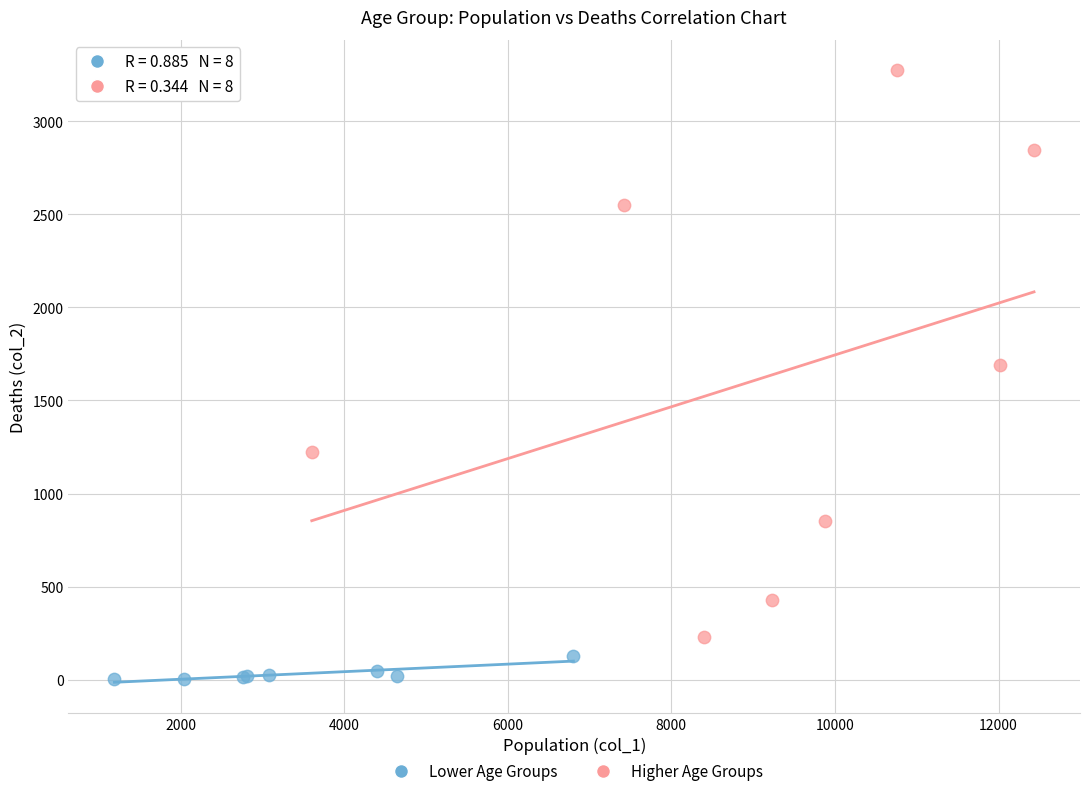

Which series contains the lowest Y value?

Lower Age Groups